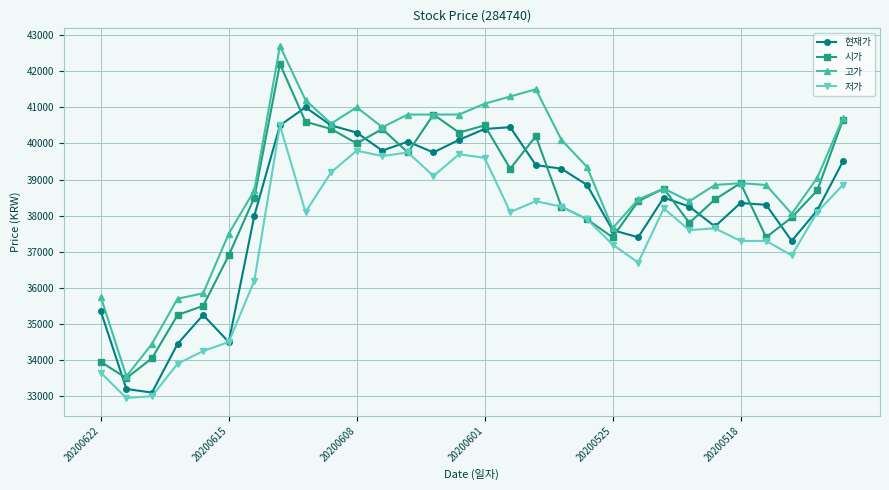

Which series has the largest total across all categories?

고가